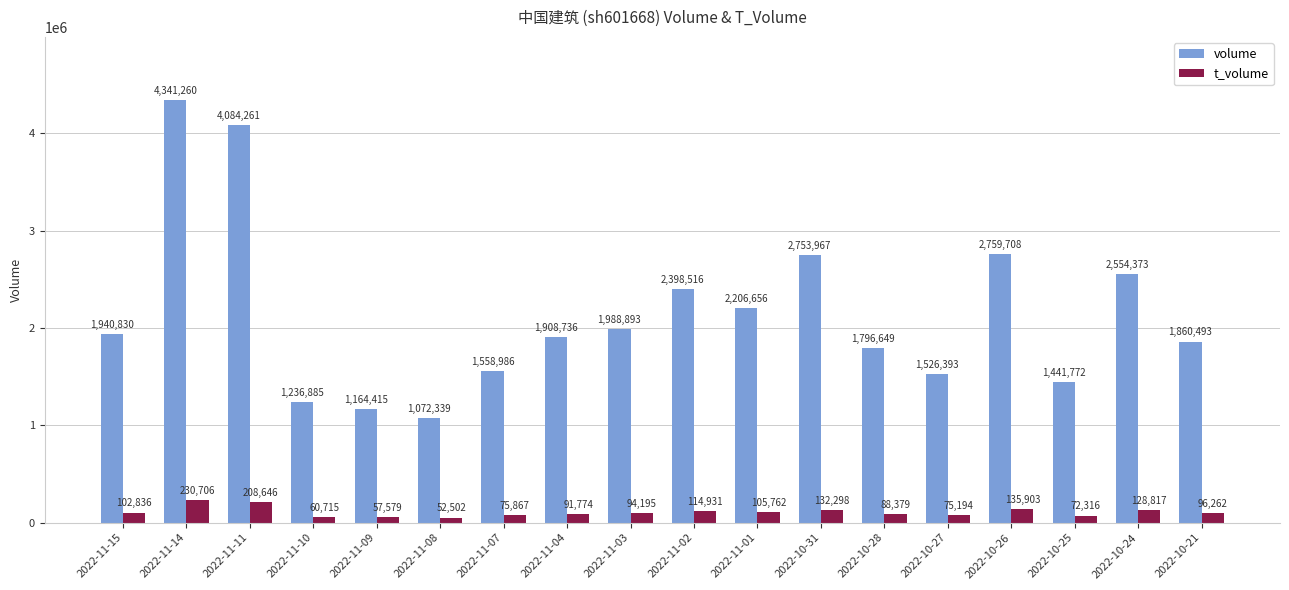

Which series has the largest total across all categories?

volume